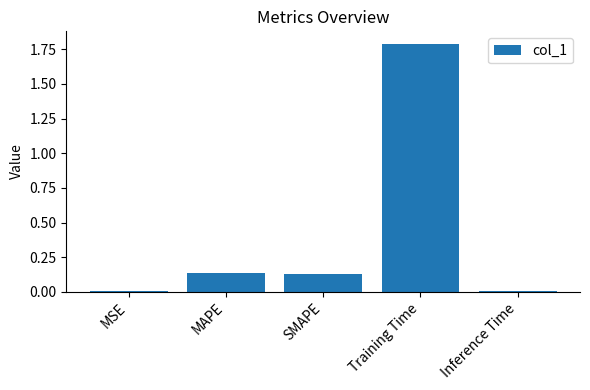

True or false: the data shows 0.0 at MSE.

True